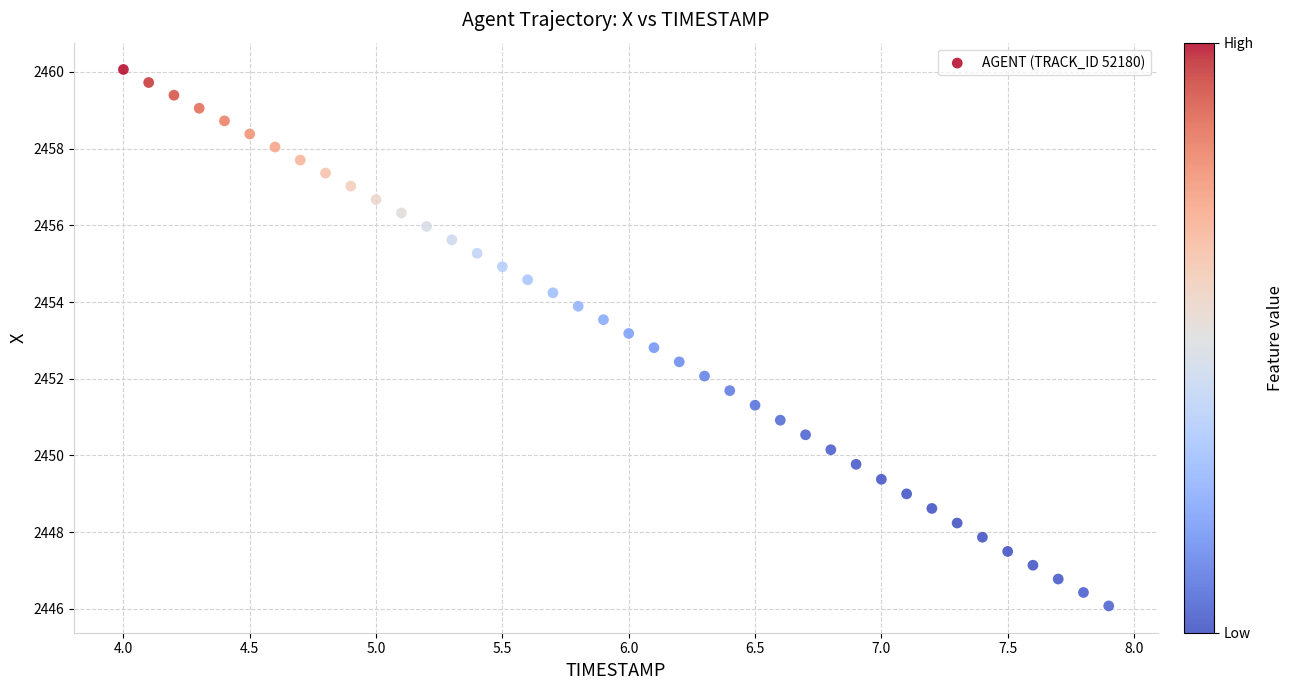

What is the range of X values (max minus min)?

3.9